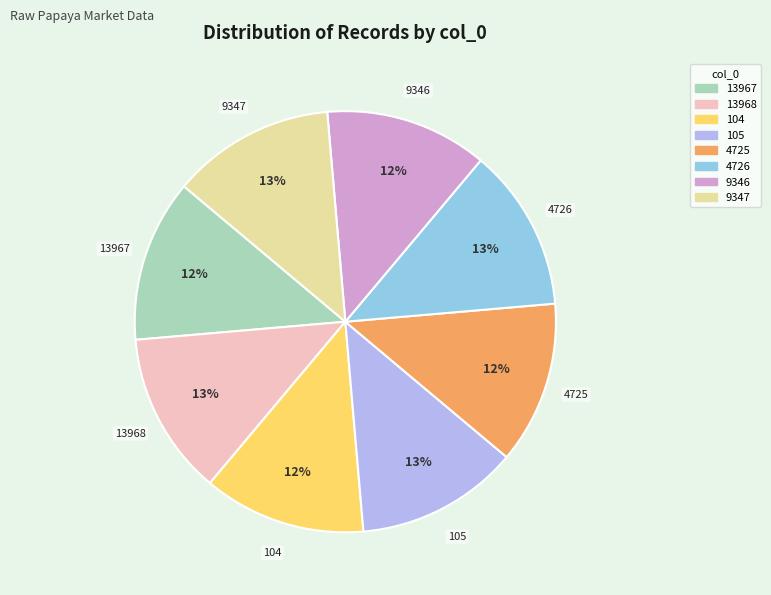

To the nearest percent, what is the average slice percentage?

12%